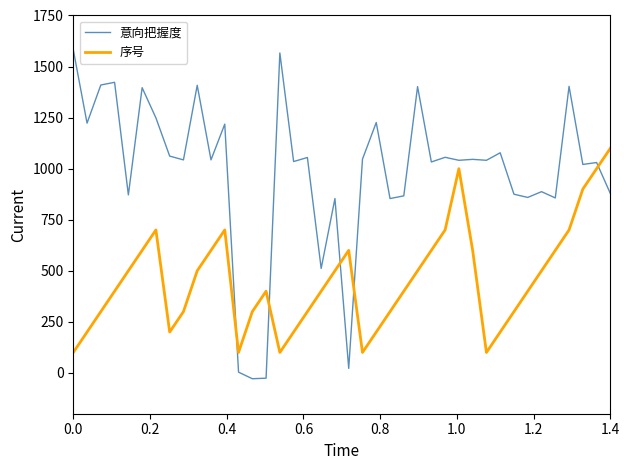

Which series has the widest spread of values?

意向把握度